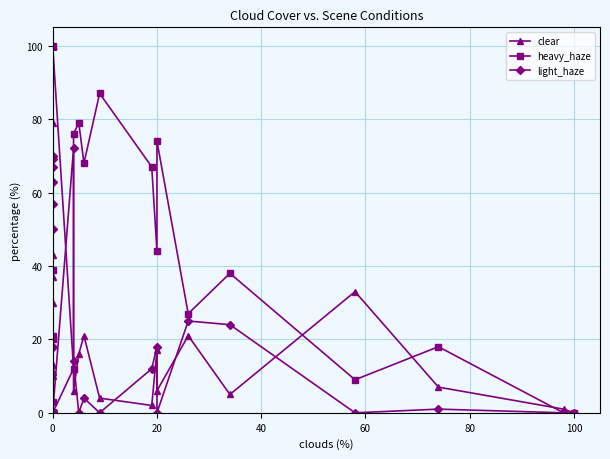

True or false: heavy_haze and light_haze cross at least once.

True